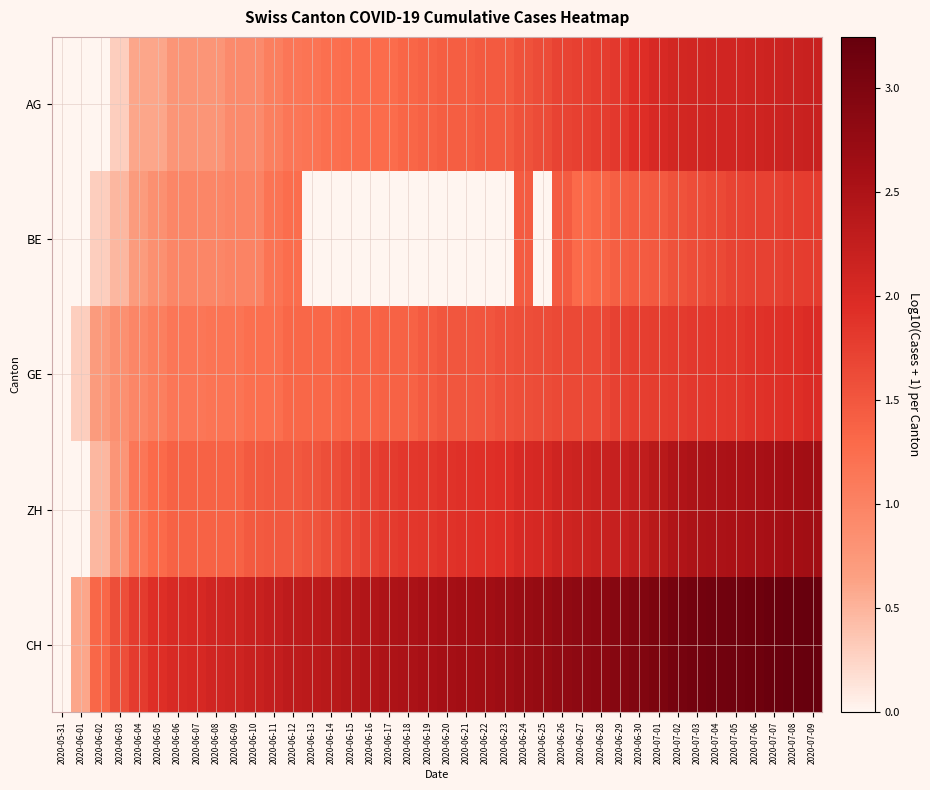

Reading left to right, what are all the values shown in this chart?

AG: 2020-05-31=0.0	2020-06-01=0.0	2020-06-02=0.0	2020-06-03=0.3	2020-06-04=0.6	2020-06-05=0.6	2020-06-06=0.8	2020-06-07=0.8	2020-06-08=0.8	2020-06-09=0.9	2020-06-10=0.9	2020-06-11=1.0	2020-06-12=1.1	2020-06-13=1.2	2020-06-14=1.2	2020-06-15=1.3	2020-06-16=1.3	2020-06-17=1.3	2020-06-18=1.3	2020-06-19=1.4	2020-06-20=1.4	2020-06-21=1.4	2020-06-22=1.5	2020-06-23=1.5	2020-06-24=1.6	2020-06-25=1.6	2020-06-26=1.7	2020-06-27=1.7	2020-06-28=1.8	2020-06-29=1.8	2020-06-30=1.9	2020-07-01=2.0	2020-07-02=2.1	2020-07-03=2.1	2020-07-04=2.1	2020-07-05=2.1	2020-07-06=2.1	2020-07-07=2.1	2020-07-08=2.2	2020-07-09=2.2
BE: 2020-05-31=0.0	2020-06-01=0.0	2020-06-02=0.3	2020-06-03=0.5	2020-06-04=0.7	2020-06-05=0.8	2020-06-06=1.0	2020-06-07=1.0	2020-06-08=1.0	2020-06-09=1.0	2020-06-10=1.0	2020-06-11=1.2	2020-06-12=1.3	2020-06-13=0.0	2020-06-14=0.0	2020-06-15=0.0	2020-06-16=0.0	2020-06-17=0.0	2020-06-18=0.0	2020-06-19=0.0	2020-06-20=0.0	2020-06-21=0.0	2020-06-22=0.0	2020-06-23=0.0	2020-06-24=1.4	2020-06-25=0.0	2020-06-26=1.4	2020-06-27=1.3	2020-06-28=1.3	2020-06-29=1.4	2020-06-30=1.4	2020-07-01=1.5	2020-07-02=1.6	2020-07-03=1.6	2020-07-04=1.6	2020-07-05=1.7	2020-07-06=1.7	2020-07-07=1.7	2020-07-08=1.8	2020-07-09=1.8
GE: 2020-05-31=0.0	2020-06-01=0.3	2020-06-02=0.7	2020-06-03=0.8	2020-06-04=1.0	2020-06-05=1.0	2020-06-06=1.1	2020-06-07=1.1	2020-06-08=1.2	2020-06-09=1.2	2020-06-10=1.2	2020-06-11=1.2	2020-06-12=1.3	2020-06-13=1.3	2020-06-14=1.3	2020-06-15=1.4	2020-06-16=1.4	2020-06-17=1.4	2020-06-18=1.4	2020-06-19=1.4	2020-06-20=1.5	2020-06-21=1.5	2020-06-22=1.5	2020-06-23=1.6	2020-06-24=1.6	2020-06-25=1.6	2020-06-26=1.6	2020-06-27=1.6	2020-06-28=1.7	2020-06-29=1.7	2020-06-30=1.8	2020-07-01=1.8	2020-07-02=1.8	2020-07-03=1.8	2020-07-04=1.8	2020-07-05=1.8	2020-07-06=1.9	2020-07-07=1.9	2020-07-08=1.9	2020-07-09=2.0
ZH: 2020-05-31=0.0	2020-06-01=0.0	2020-06-02=0.5	2020-06-03=0.8	2020-06-04=1.1	2020-06-05=1.3	2020-06-06=1.4	2020-06-07=1.4	2020-06-08=1.4	2020-06-09=1.4	2020-06-10=1.5	2020-06-11=1.5	2020-06-12=1.5	2020-06-13=1.5	2020-06-14=1.6	2020-06-15=1.7	2020-06-16=1.7	2020-06-17=1.8	2020-06-18=1.8	2020-06-19=1.8	2020-06-20=1.9	2020-06-21=1.9	2020-06-22=1.9	2020-06-23=1.9	2020-06-24=2.0	2020-06-25=2.0	2020-06-26=2.1	2020-06-27=2.2	2020-06-28=2.2	2020-06-29=2.2	2020-06-30=2.3	2020-07-01=2.4	2020-07-02=2.5	2020-07-03=2.5	2020-07-04=2.5	2020-07-05=2.5	2020-07-06=2.6	2020-07-07=2.6	2020-07-08=2.6	2020-07-09=2.6
CH: 2020-05-31=0.0	2020-06-01=0.6	2020-06-02=1.3	2020-06-03=1.6	2020-06-04=1.8	2020-06-05=1.9	2020-06-06=2.0	2020-06-07=2.0	2020-06-08=2.1	2020-06-09=2.1	2020-06-10=2.2	2020-06-11=2.3	2020-06-12=2.3	2020-06-13=2.3	2020-06-14=2.4	2020-06-15=2.4	2020-06-16=2.5	2020-06-17=2.5	2020-06-18=2.5	2020-06-19=2.5	2020-06-20=2.6	2020-06-21=2.6	2020-06-22=2.6	2020-06-23=2.7	2020-06-24=2.7	2020-06-25=2.8	2020-06-26=2.8	2020-06-27=2.8	2020-06-28=2.9	2020-06-29=2.9	2020-06-30=3.0	2020-07-01=3.0	2020-07-02=3.1	2020-07-03=3.1	2020-07-04=3.1	2020-07-05=3.1	2020-07-06=3.2	2020-07-07=3.2	2020-07-08=3.2	2020-07-09=3.2